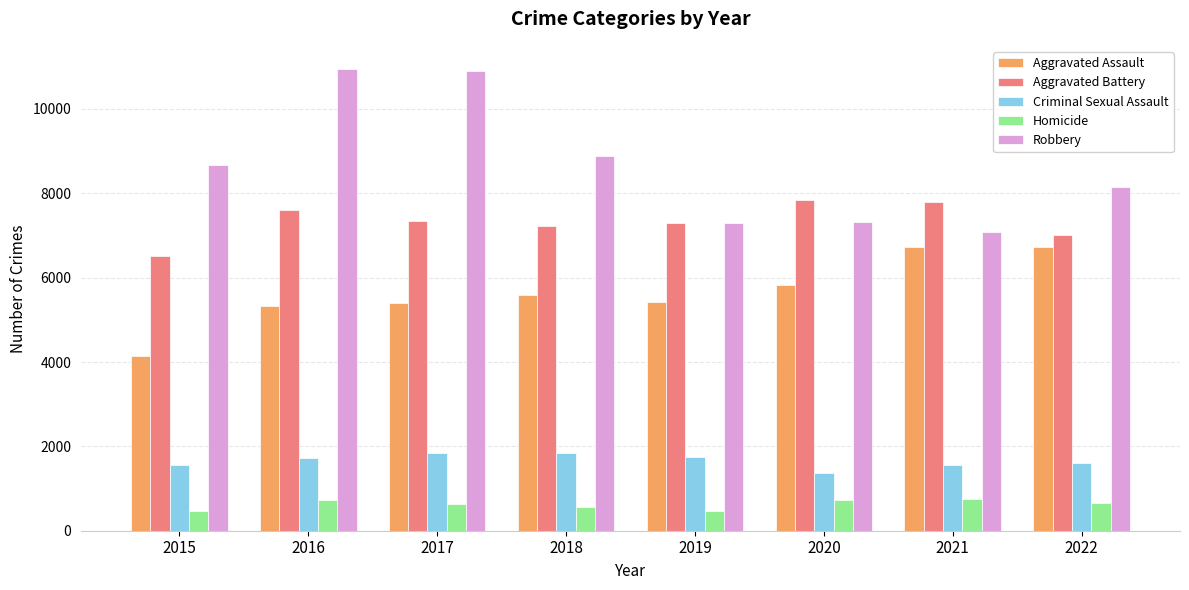

Is it true that Aggravated Assault equals 11364 at 2021?

False